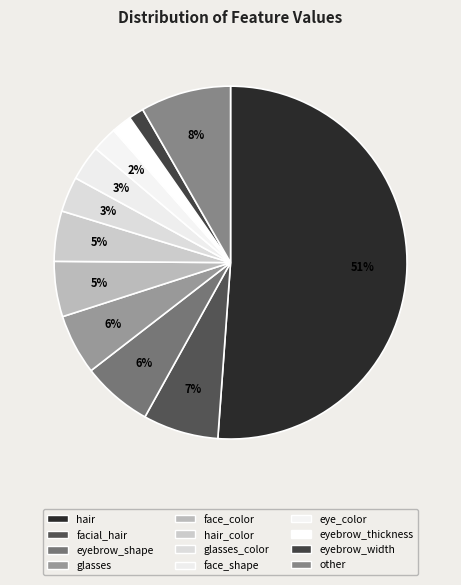

How many segments does this pie chart have?

12